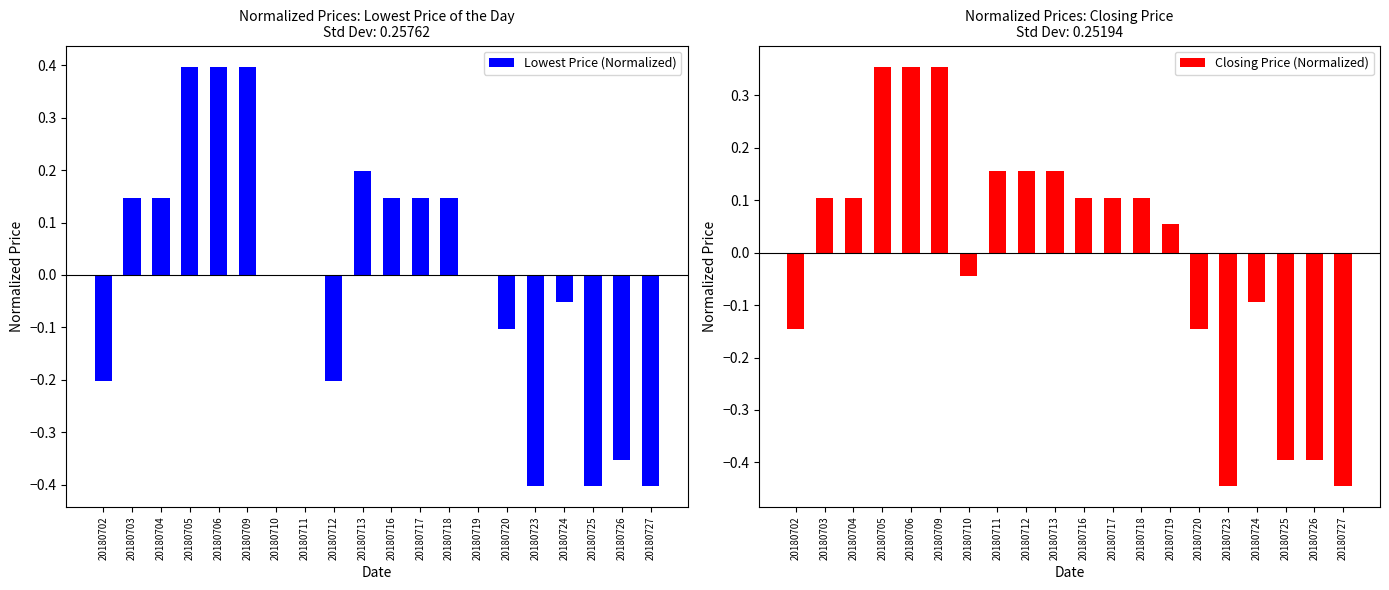

How many bars are there in each group?

2